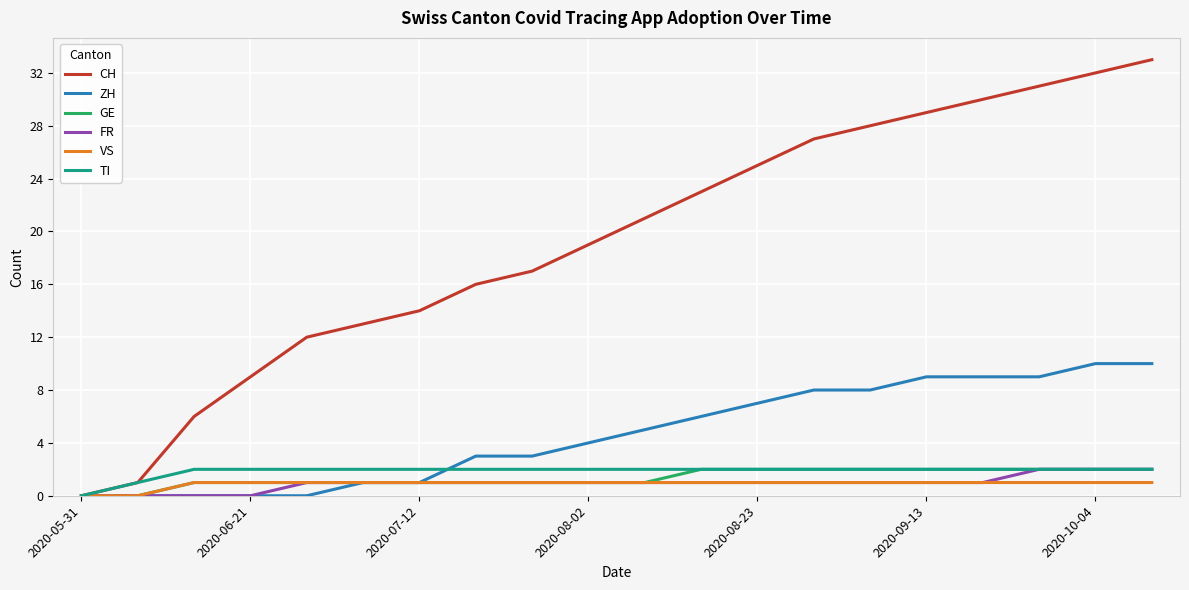

Which series has the largest total across all categories?

CH